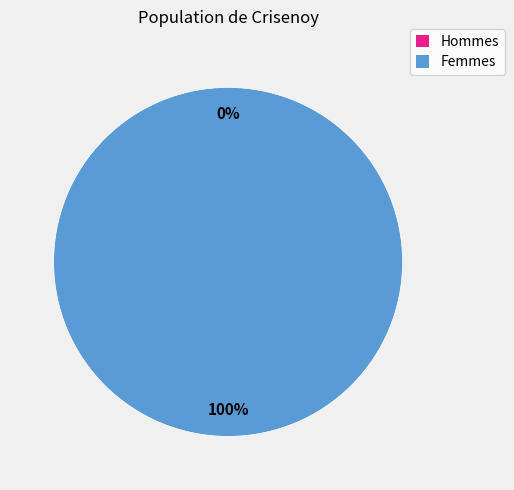

To the nearest percent, what is the average slice percentage?

50%